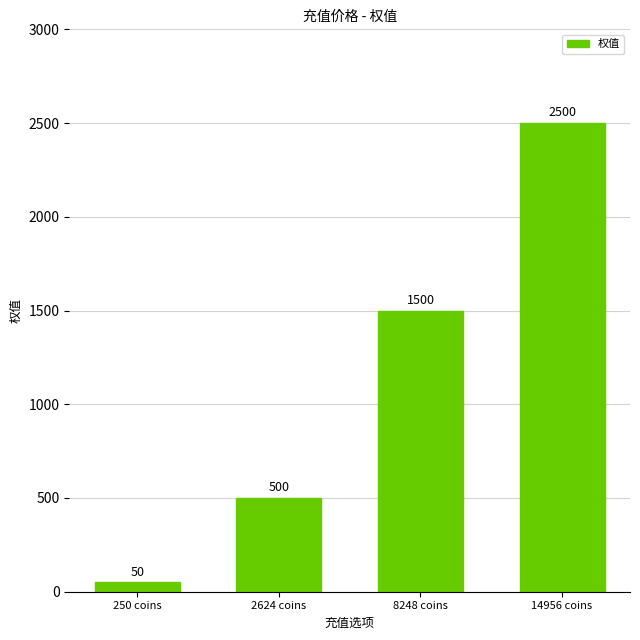

True or false: the data shows 784 at 14956 coins.

False